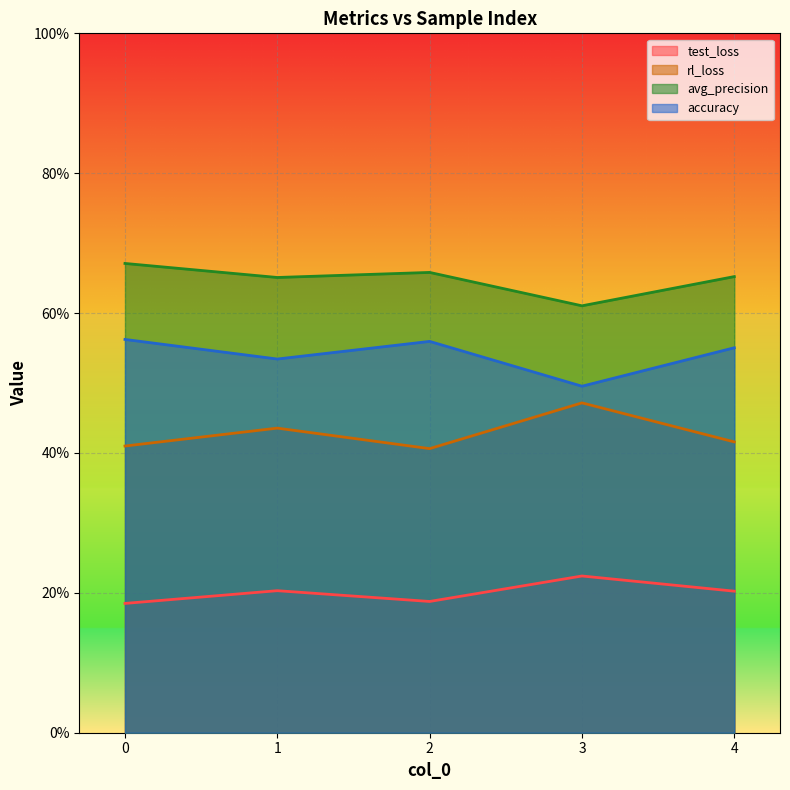

The rl_loss series shows 0.7 at 1. True or false?

False